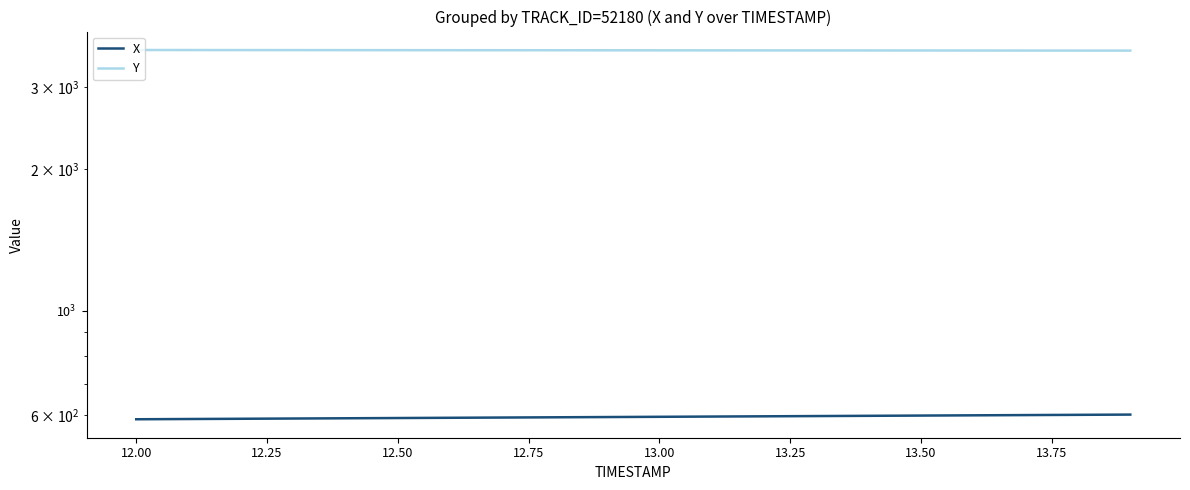

True or false: Y and X intersect in this chart.

False